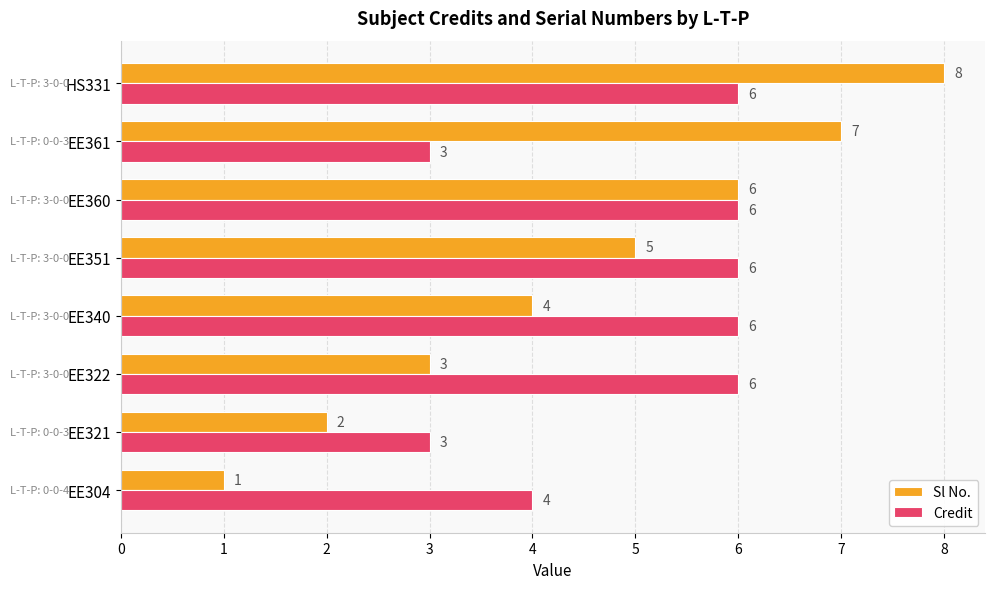

What is the difference between the maximum and minimum values in the Sl No. series?

7